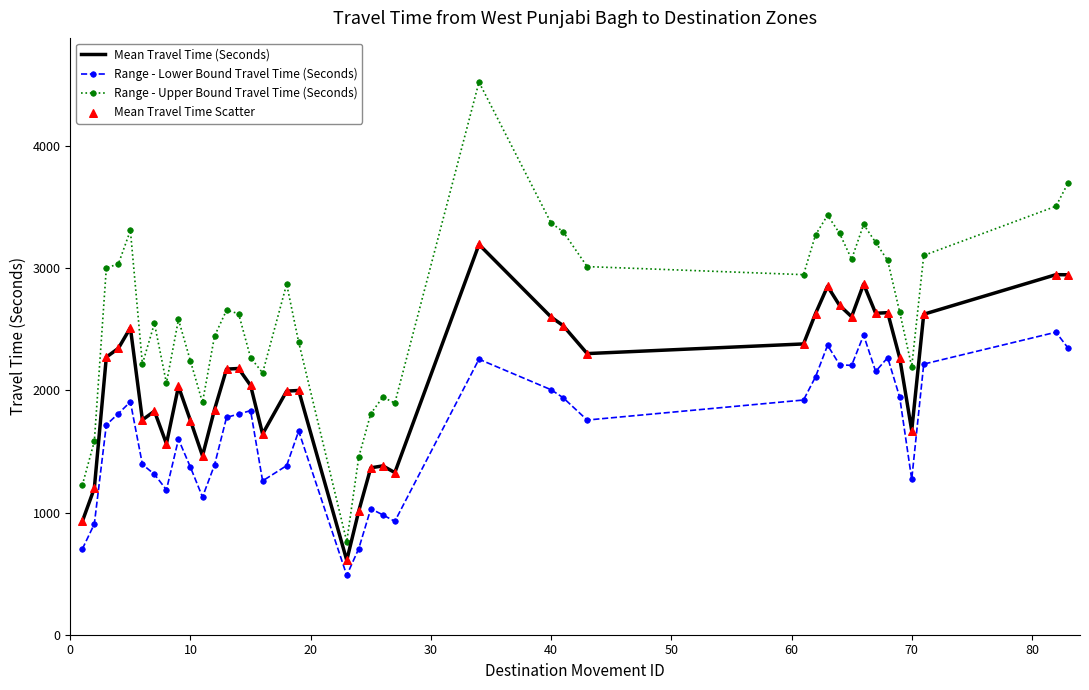

Which series has the largest total across all categories?

Range - Upper Bound Travel Time (Seconds)